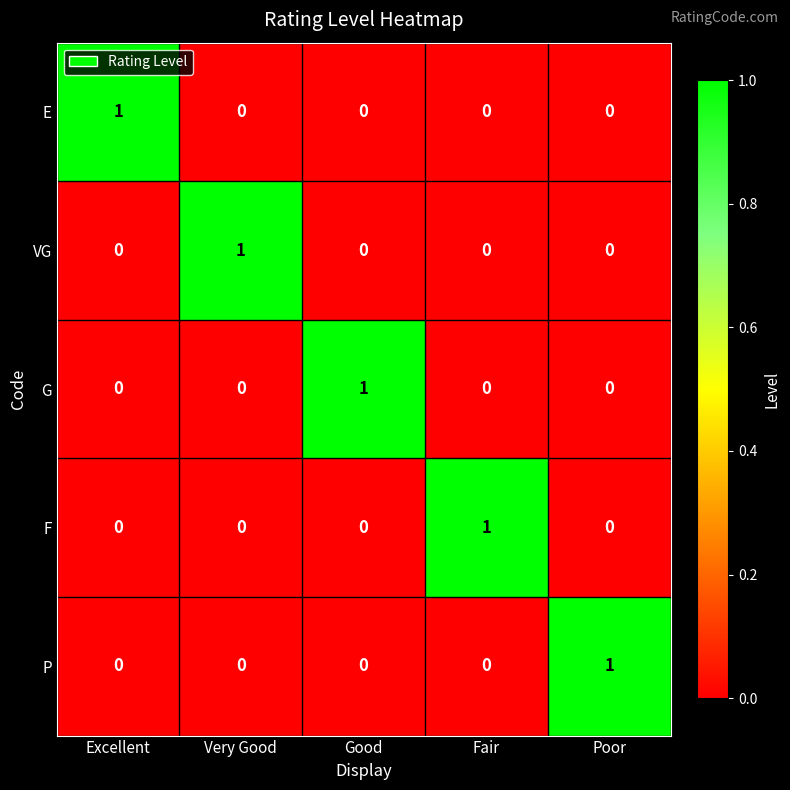

Which category has the highest value in the P series?

Poor